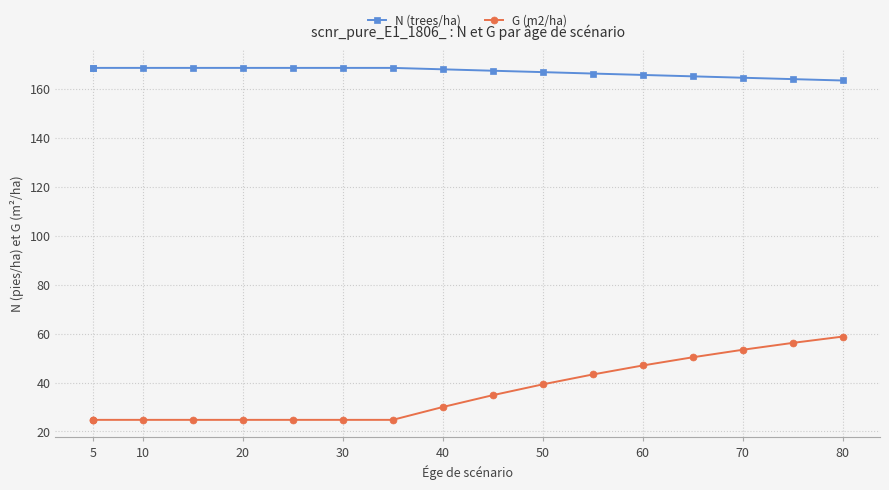

What is the sum of all N (trees/ha) values?

2840.8